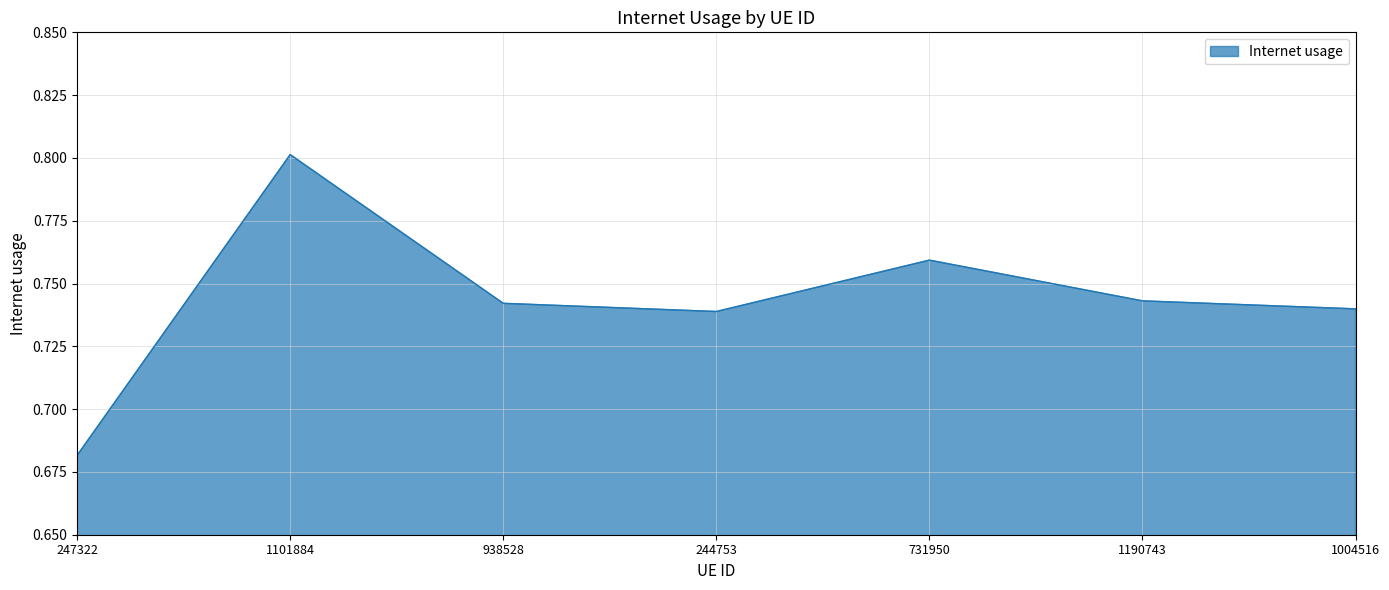

Count the values in the range 0 to 1.

7